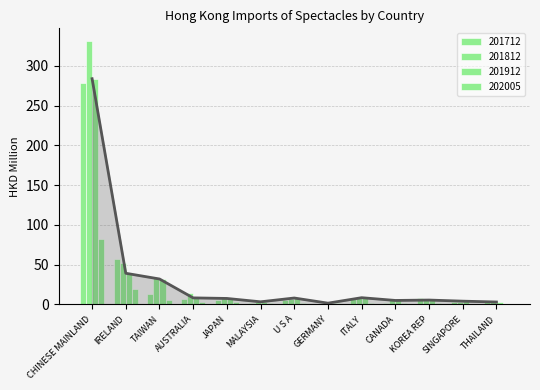

What is the total value across all series at MALAYSIA?

10.2